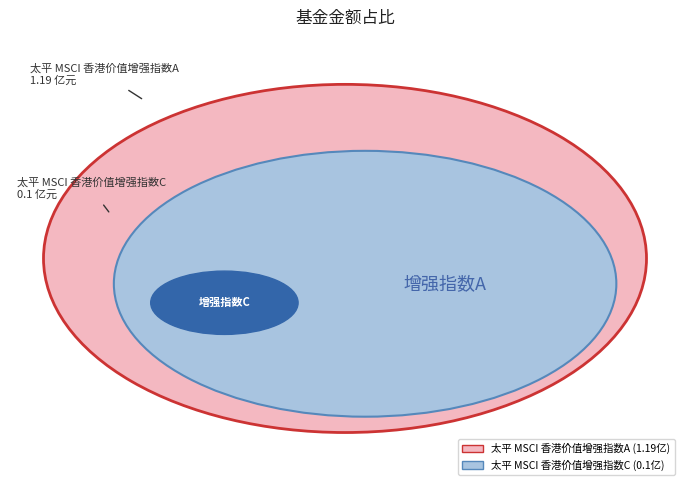

True or false: 太平 MSCI 香港价值增强指数C accounts for 8% of the total.

True